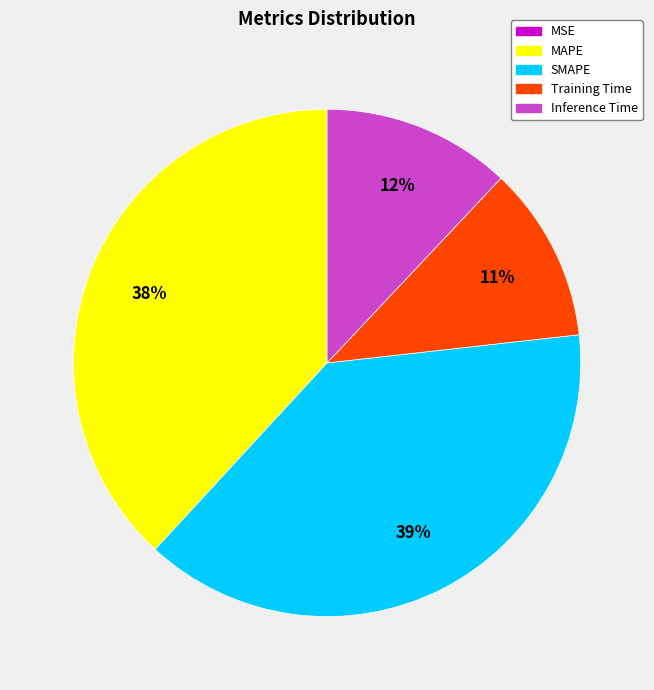

To the nearest percent, what is the average slice percentage?

20%